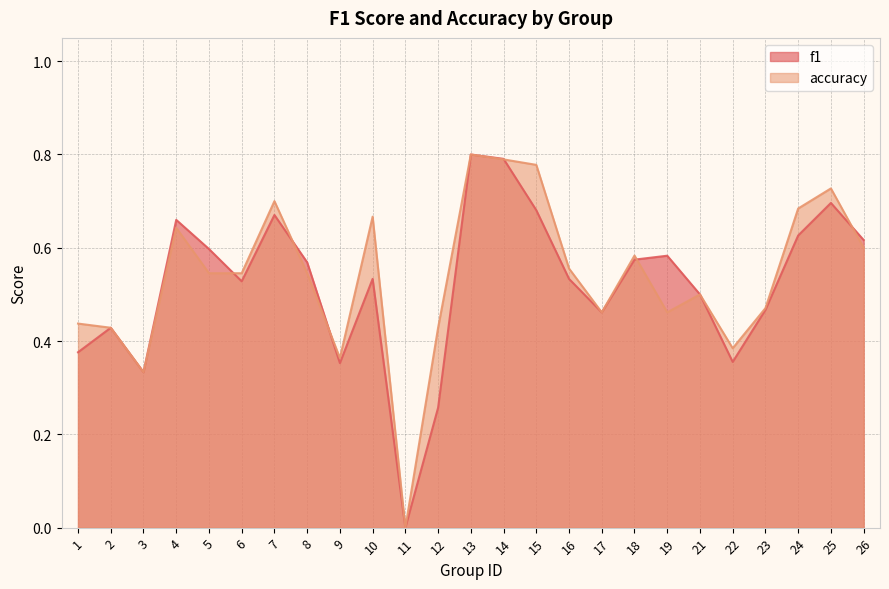

True or false: f1 and accuracy cross at least once.

True